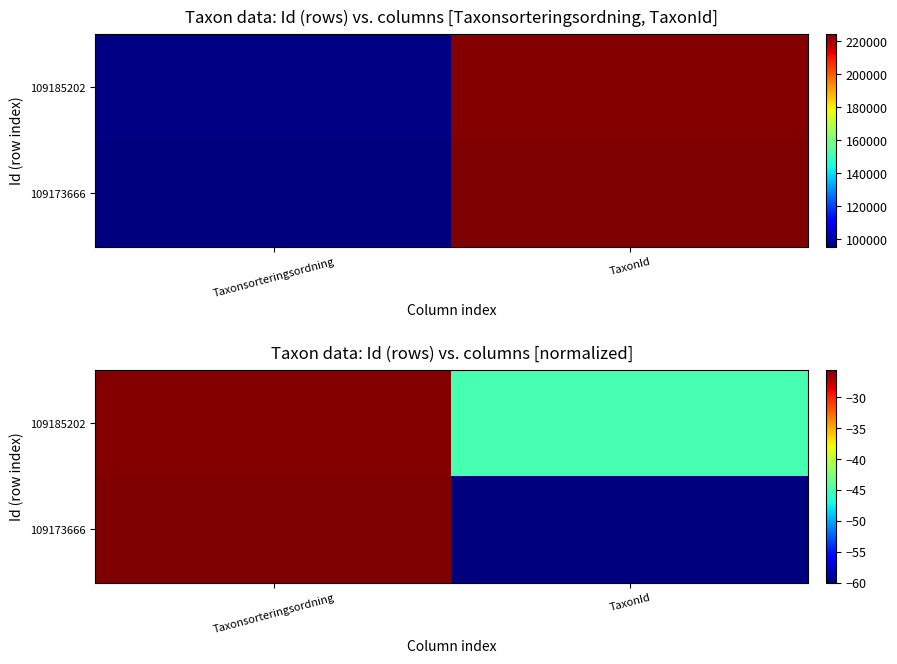

Is it true that 109173666 equals -25.5 at Taxonsorteringsordning?

True